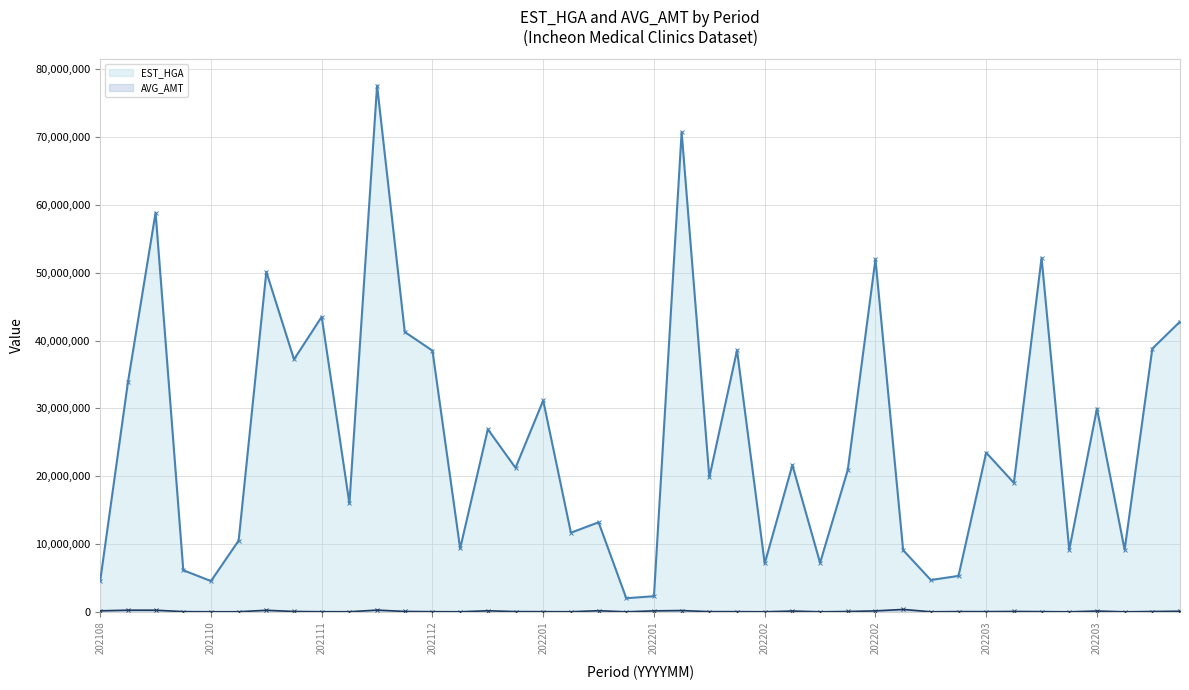

What is the difference between the highest and lowest values at 202203?

8743915